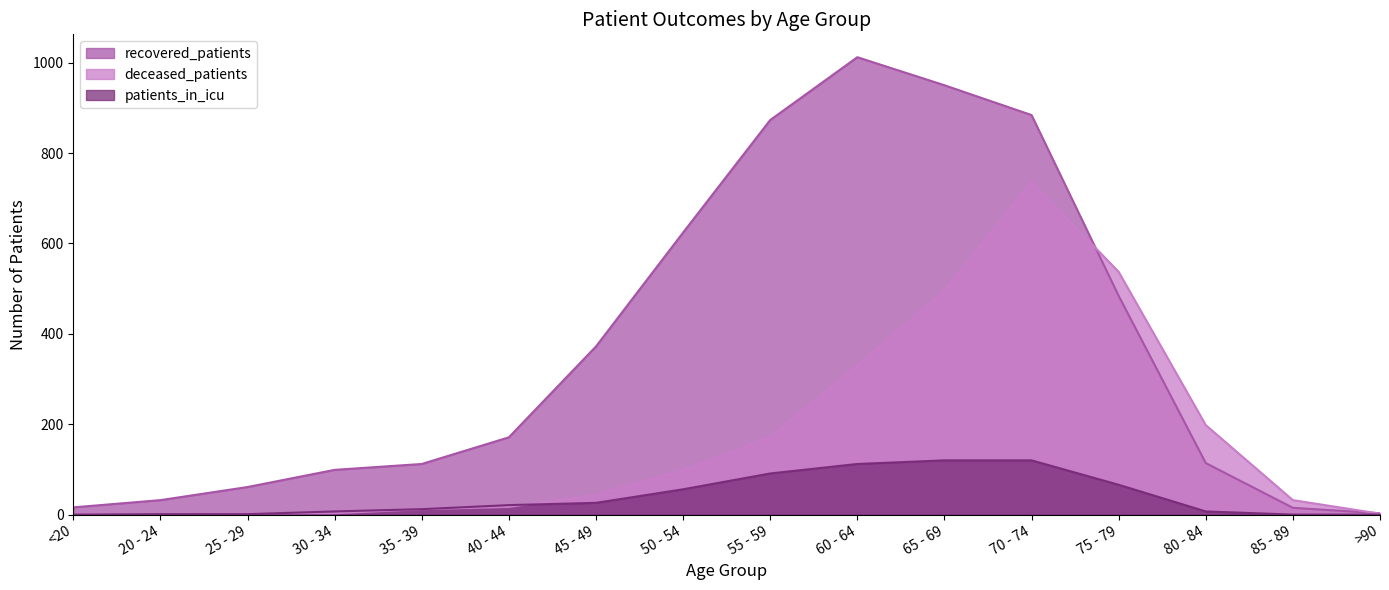

What is the difference between the highest and lowest values at 50 - 54?

568